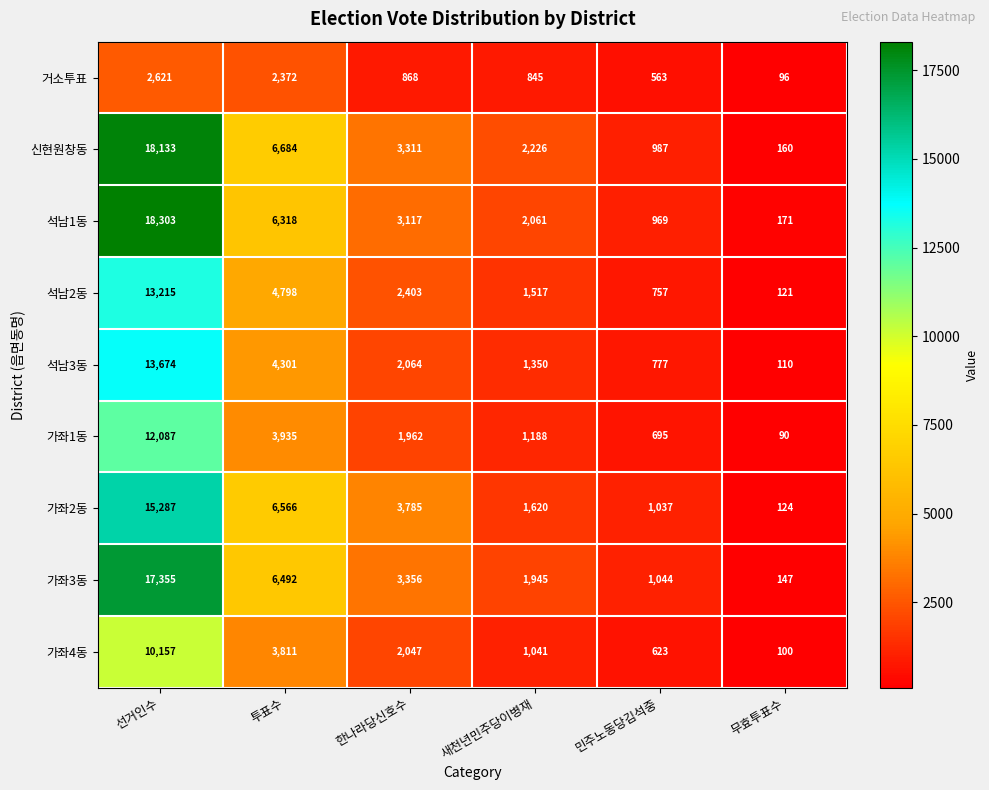

Rank the series at 민주노동당김석중 from lowest to highest value.

거소투표, 가좌4동, 가좌1동, 석남2동, 석남3동, 석남1동, 신현원창동, 가좌2동, 가좌3동